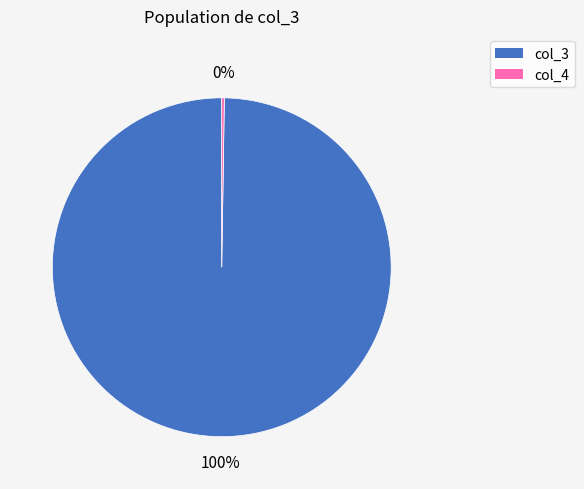

To the nearest percent, what percentage of the pie is col_3?

100%